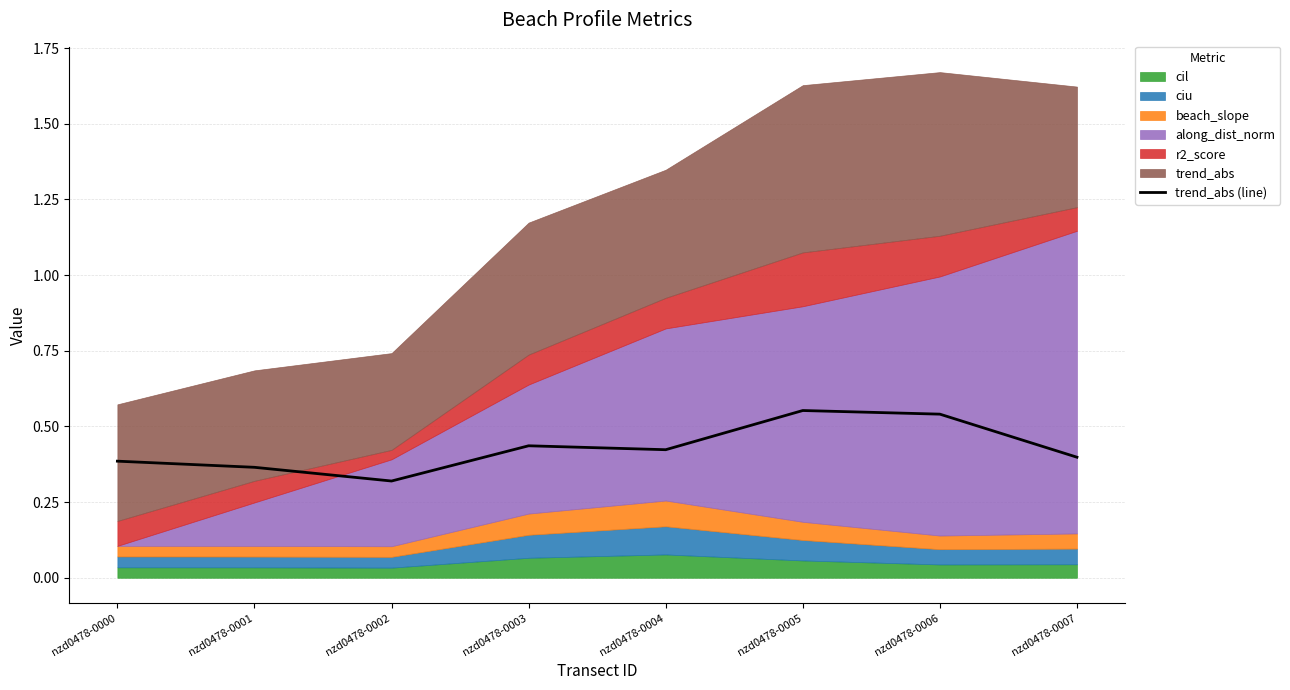

How many lines are shown in the chart?

1